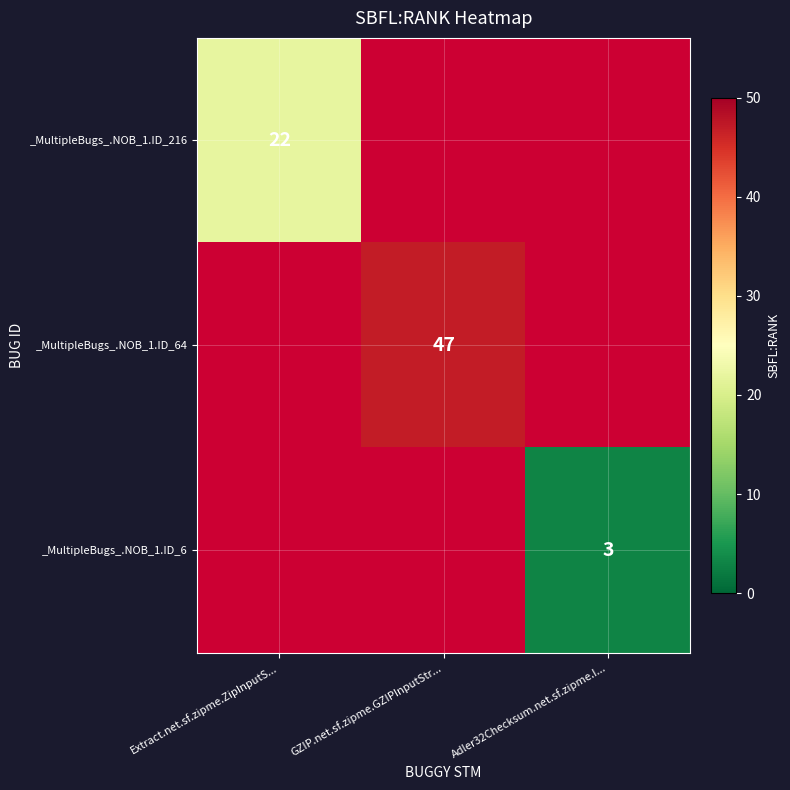

The value of _MultipleBugs_.NOB_1.ID_216 at Extract.net.sf.zipme.ZipInputS... is 7. True or false?

False